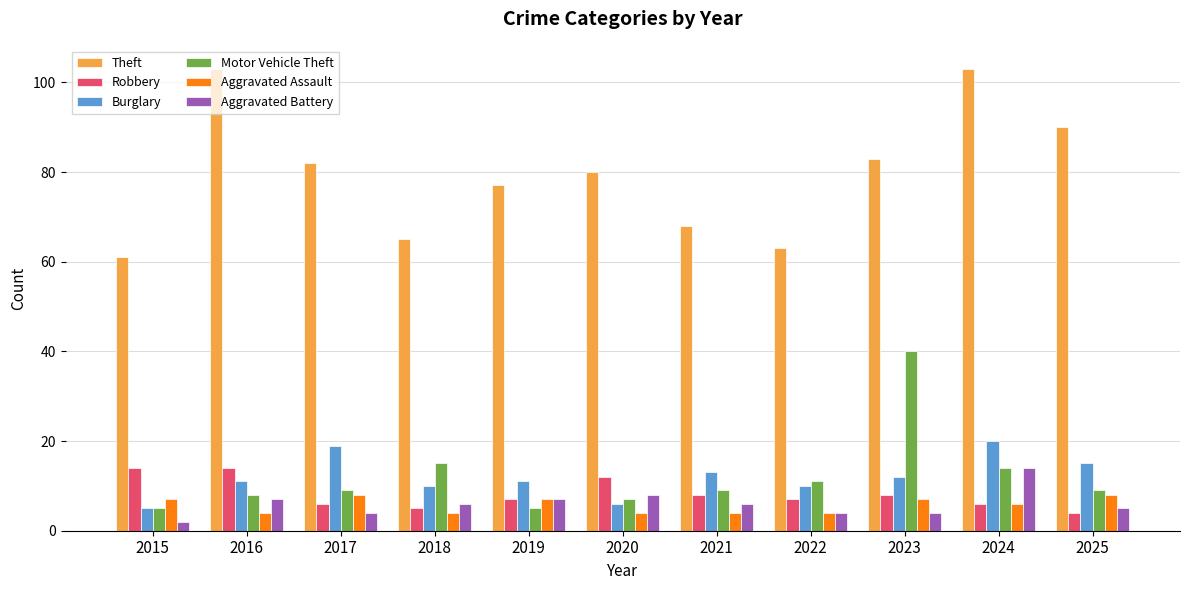

Count the number of data series in this chart.

6